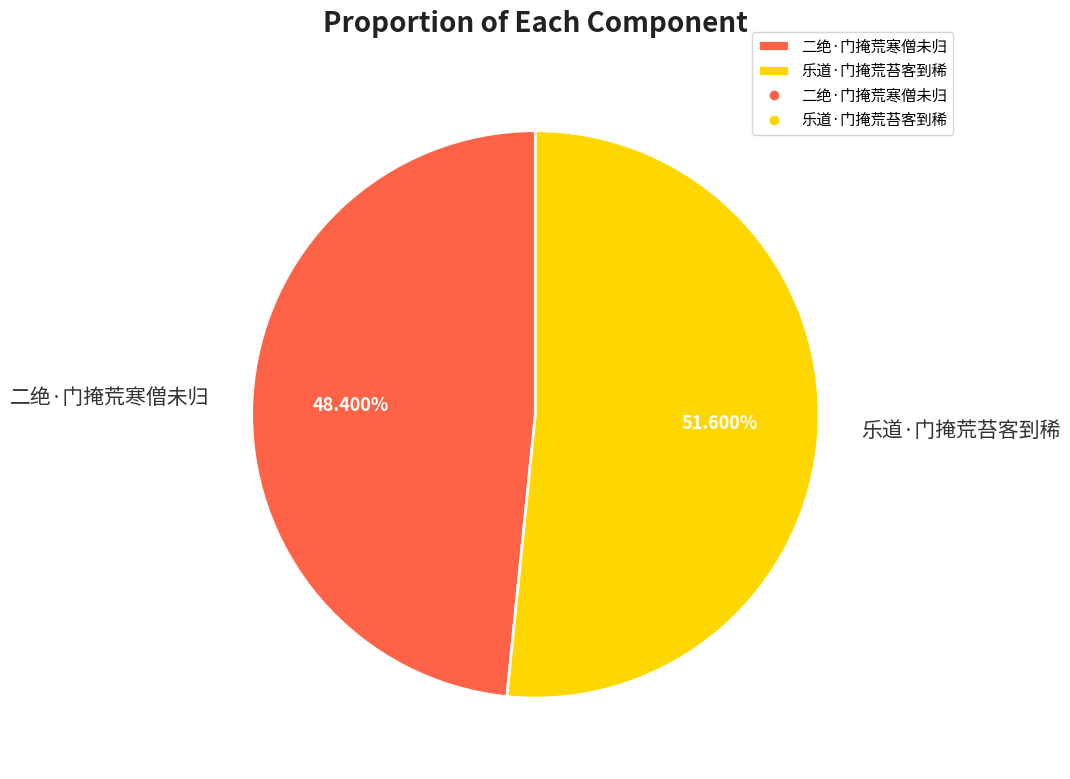

What is the smallest slice in the pie chart?

二绝·门掩荒寒僧未归